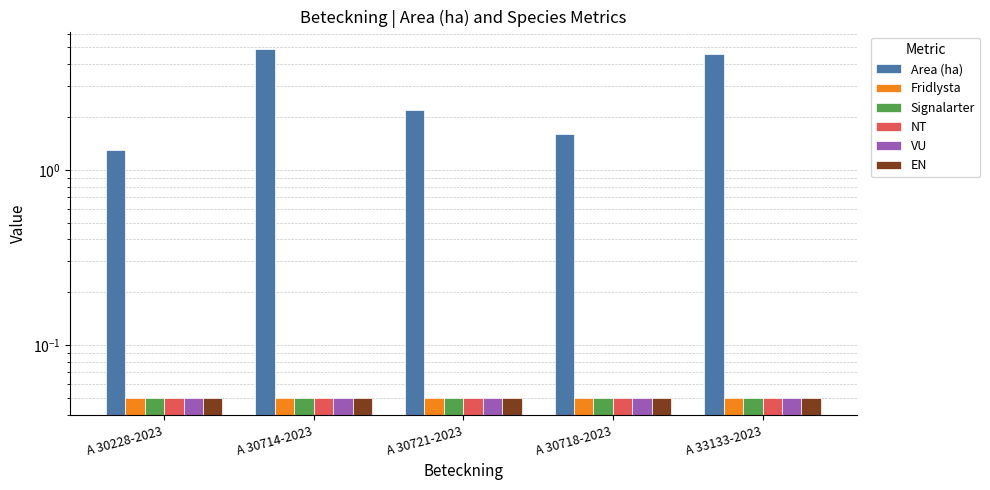

What are all the series names shown in the legend?

Area (ha), Fridlysta, Signalarter, NT, VU, EN